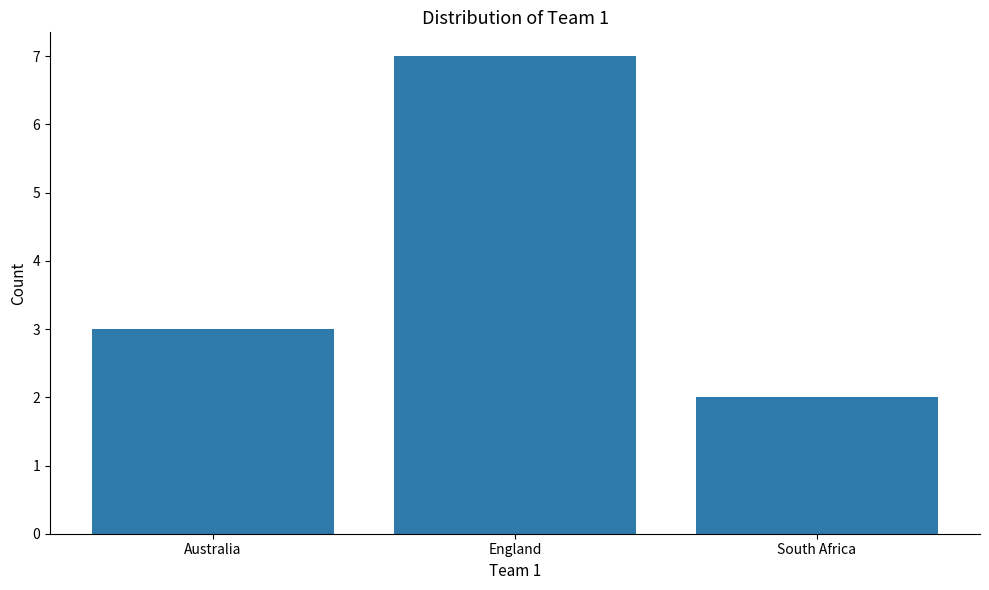

Is it true that the value at Australia is 3?

True